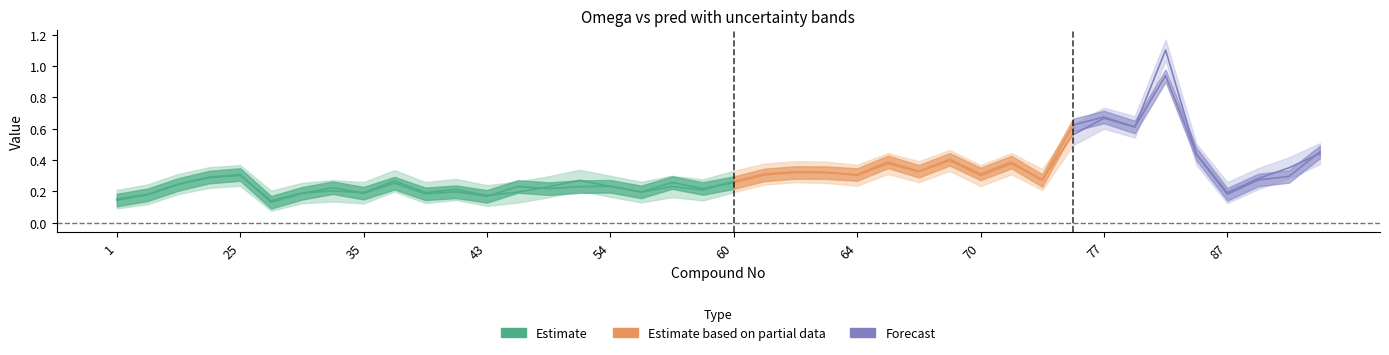

What is the value of the pred_upper point at the 40th from the left?

0.5